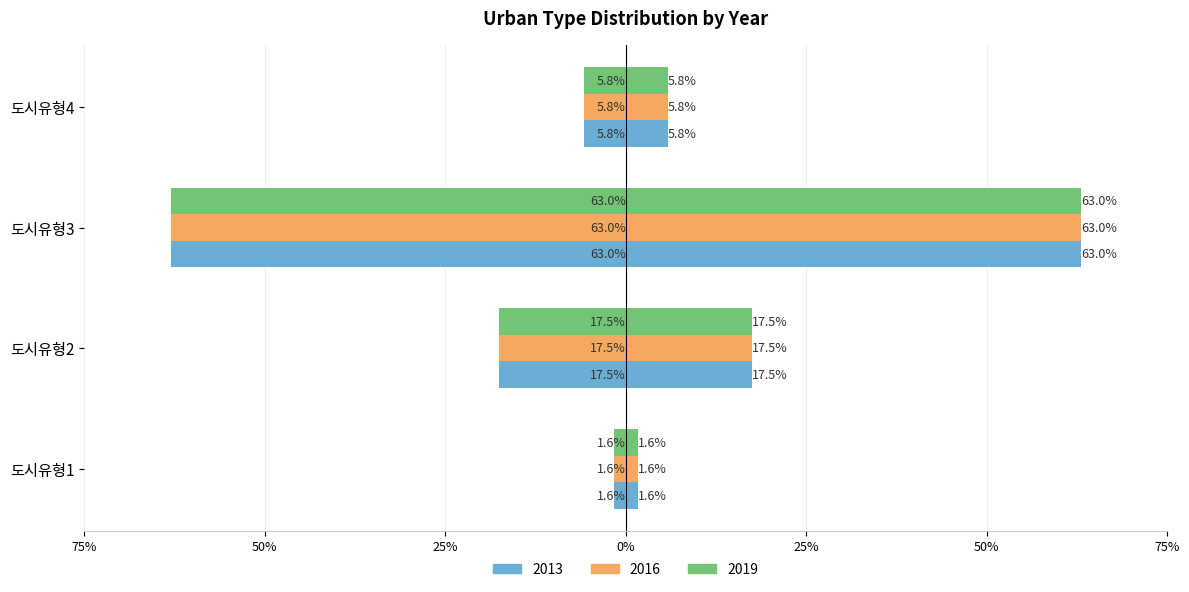

Rank the series at 도시유형4 from lowest to highest value.

2016, 2013, 2019